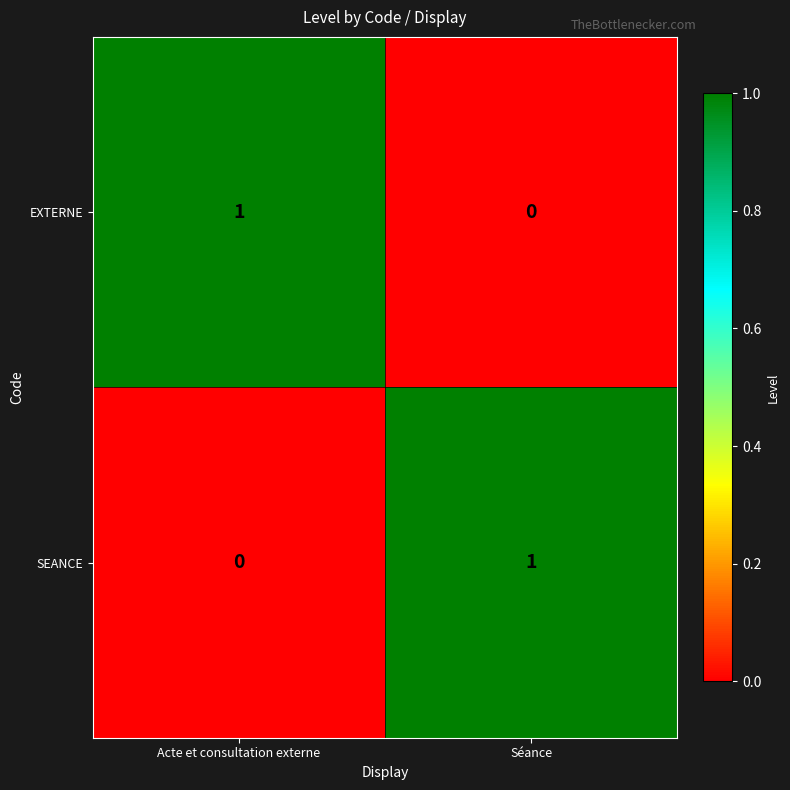

Reading right to left, transcribe all the data shown in this chart.

EXTERNE: Séance=0	Acte et consultation externe=1
SEANCE: Séance=1	Acte et consultation externe=0